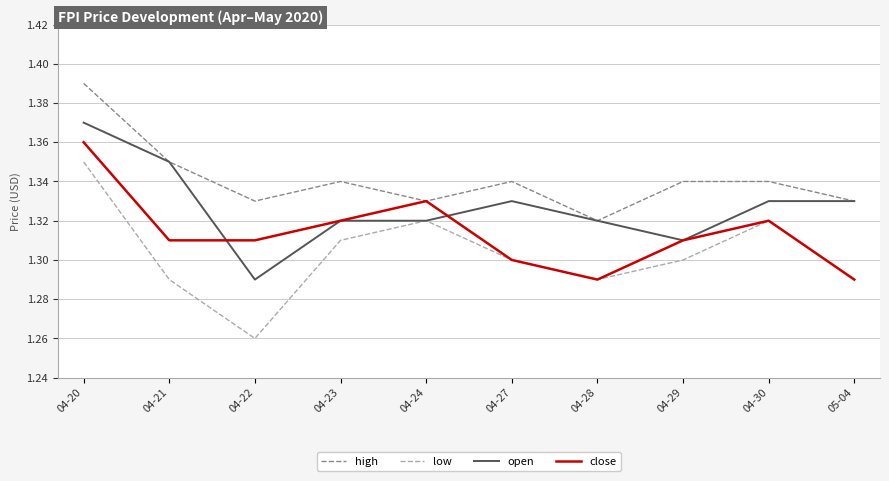

The low series shows 2.0 at 04-21. True or false?

False